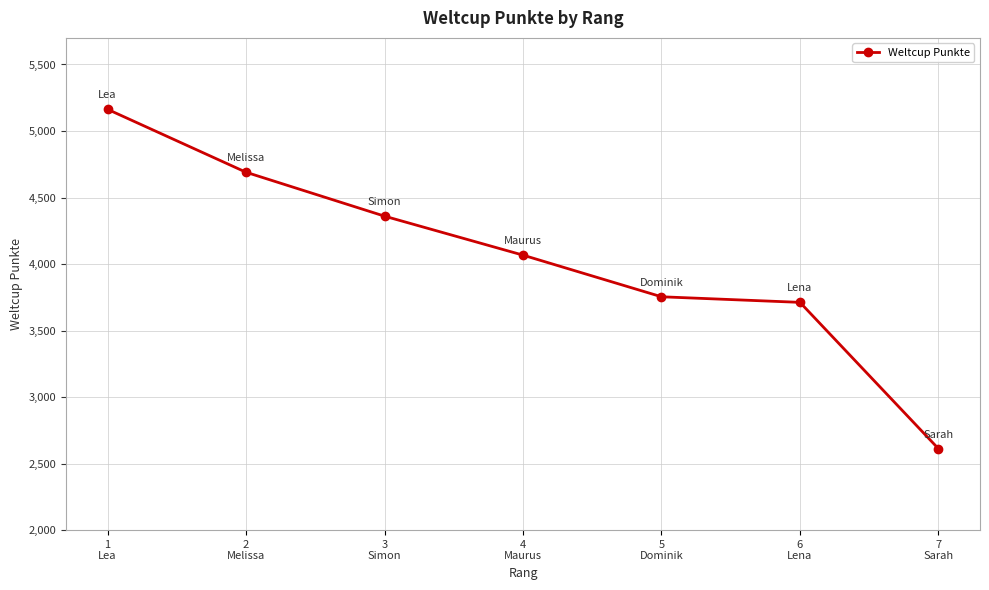

True or false: the data shows 4067 at 4
Maurus.

True